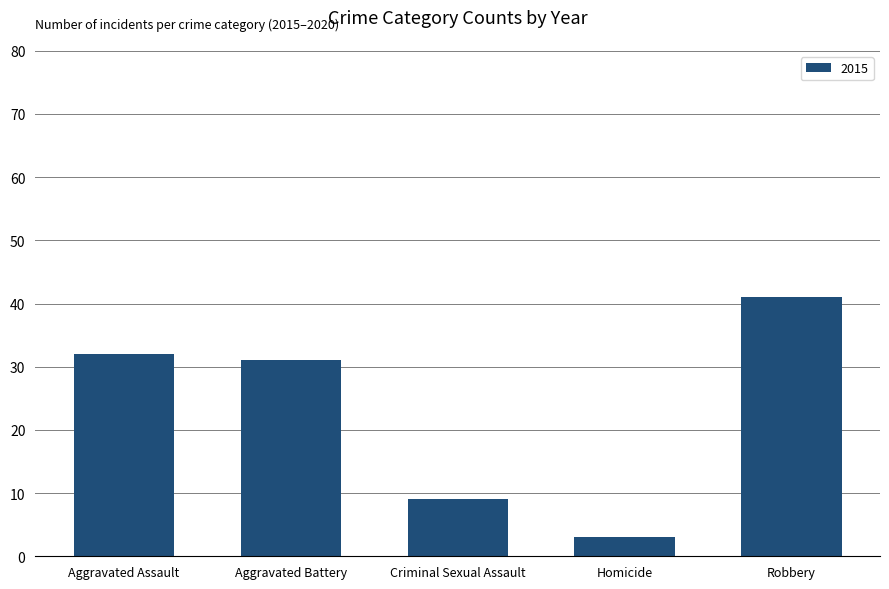

What is the maximum value shown in the chart?

41